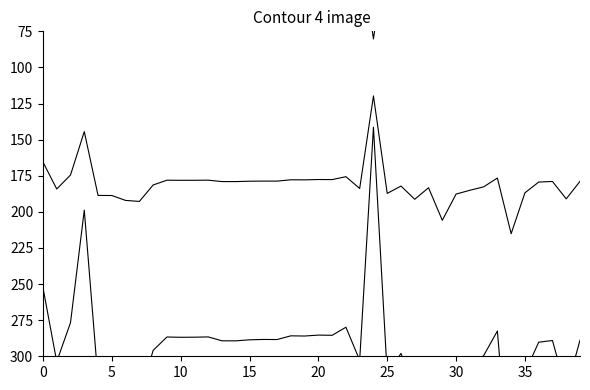

True or false: diss and adja intersect in this chart.

False